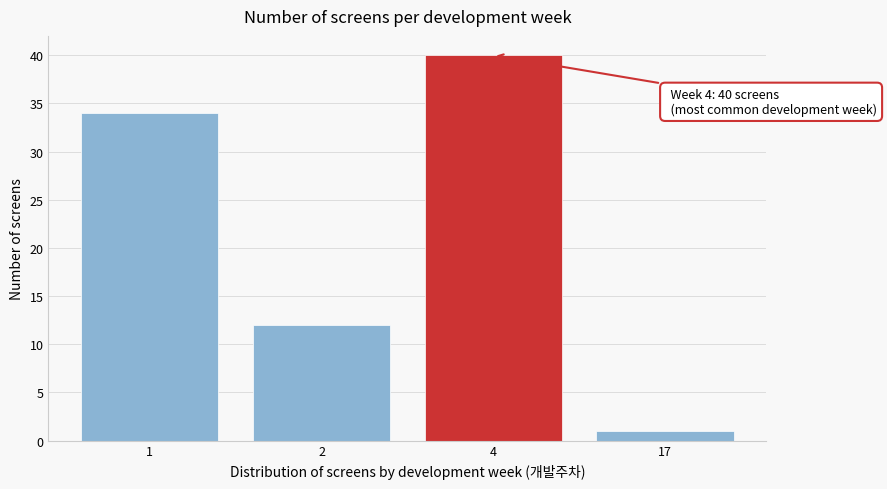

Reading left to right, extract all data points from this chart.

1=34	2=12	4=40	17=1